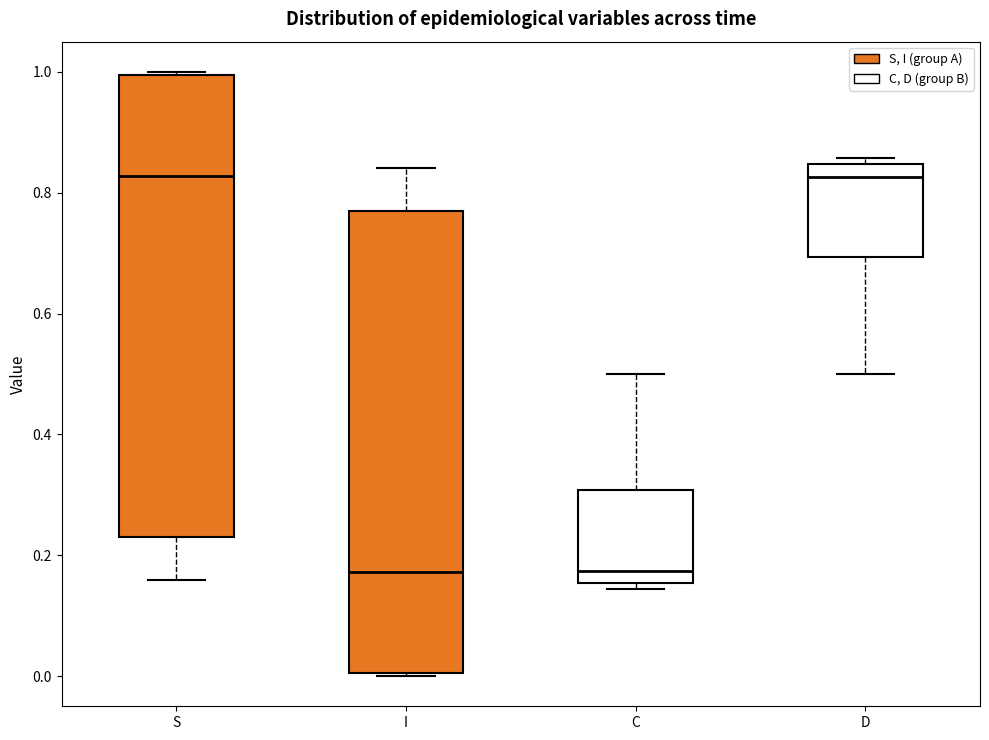

Reading left to right, read every box against the y-axis: the position of its median line, the range the box covers, and the ends of its whiskers. The values are not printed on the chart, so give them approximately, as read against the axis.

S: median 0.82, box 0.24 to 1.00, whiskers 0.16 to 1.00
I: median 0.18, box 0.00 to 0.76, whiskers 0.00 to 0.84
C: median 0.18, box 0.16 to 0.30, whiskers 0.14 to 0.50
D: median 0.82, box 0.70 to 0.84, whiskers 0.50 to 0.86